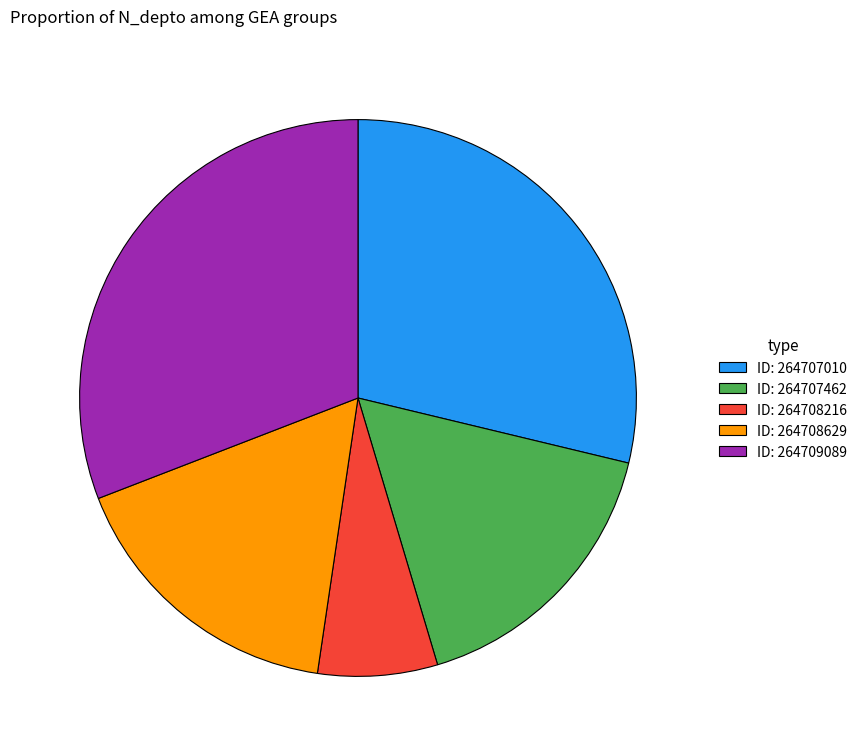

Which category has the biggest portion of the pie?

ID: 264709089